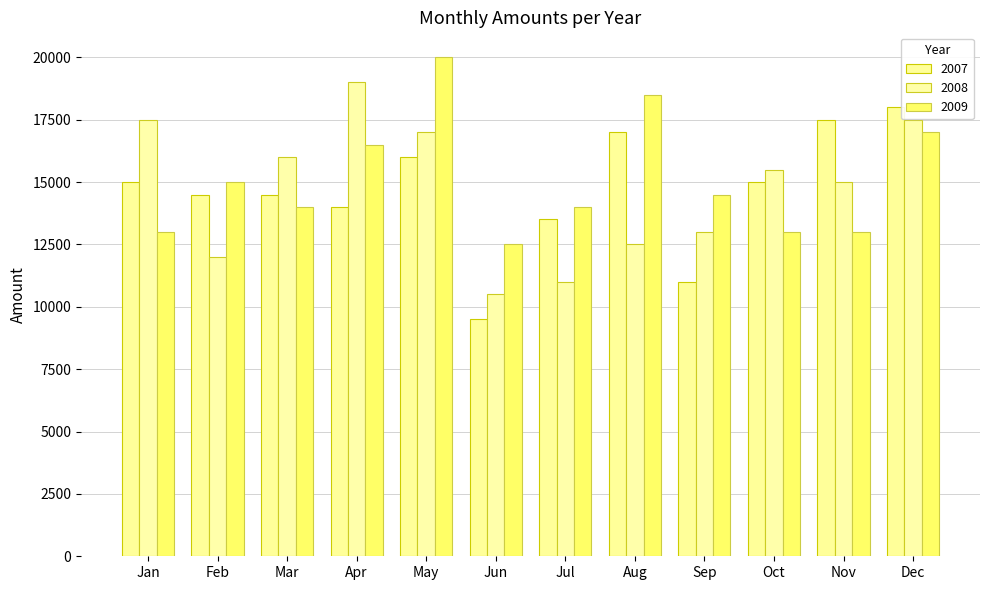

What is the total value across all series at Jul?

38500